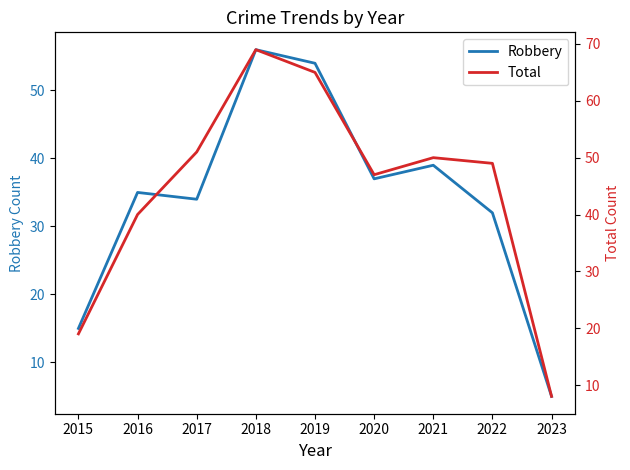

Does the chart have visible grid lines?

No